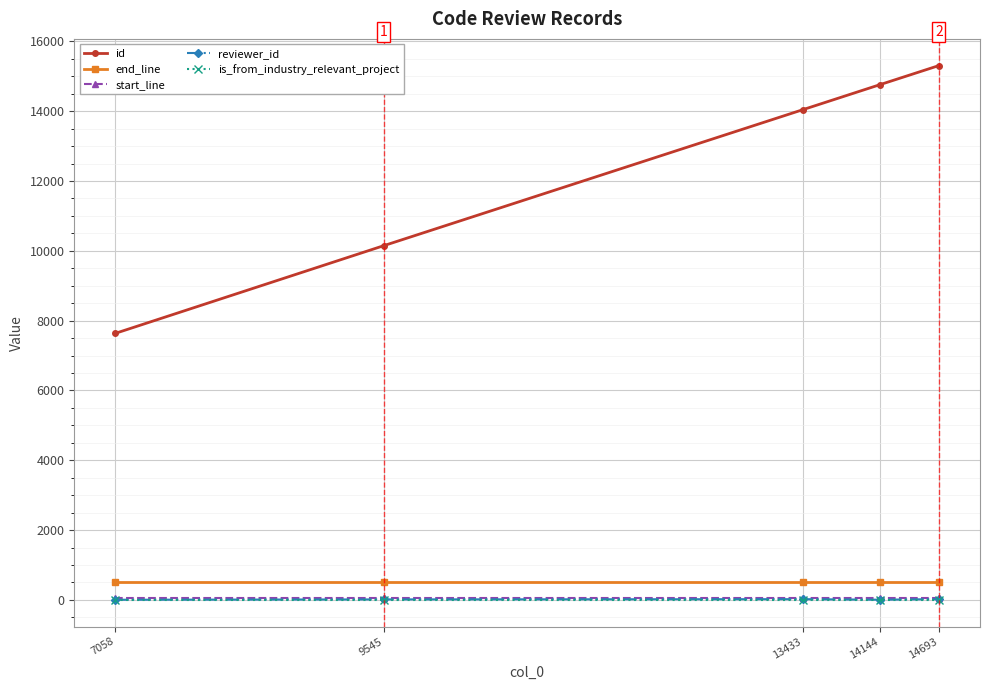

True or false: id has more than 0 interior local peaks.

False